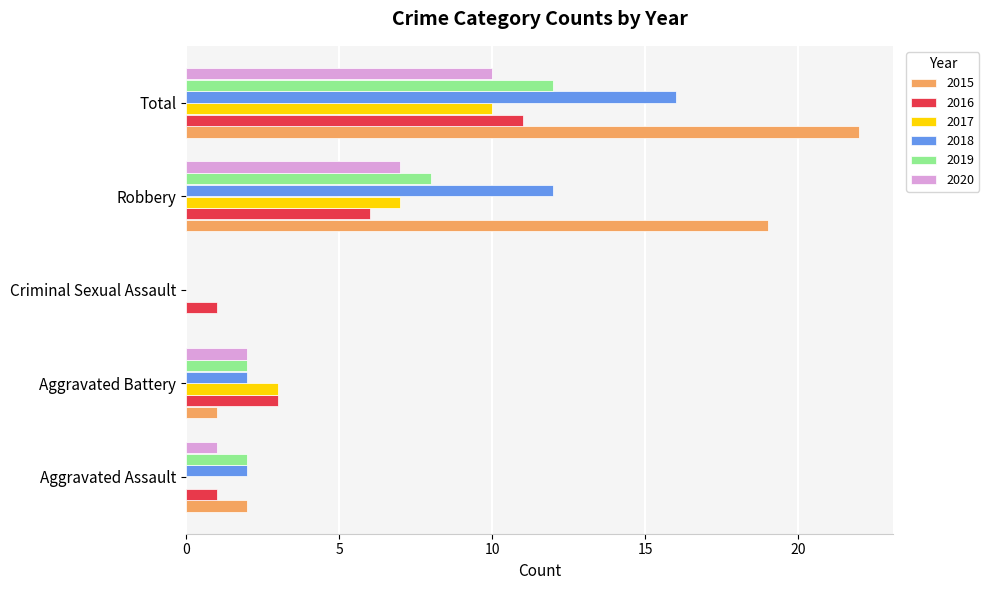

Which series changed the most between Robbery and Total?

2016